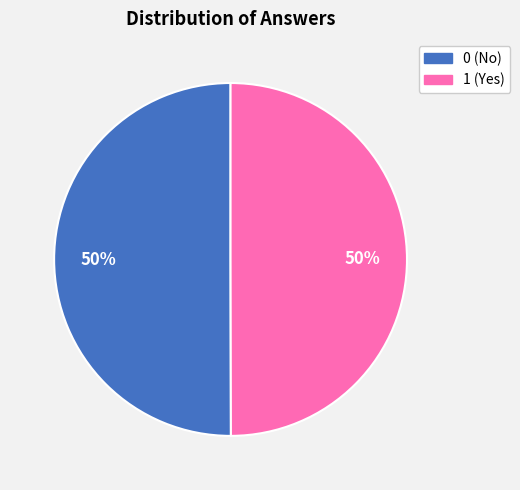

Do 1 and 0 together represent more than half of the pie?

Yes